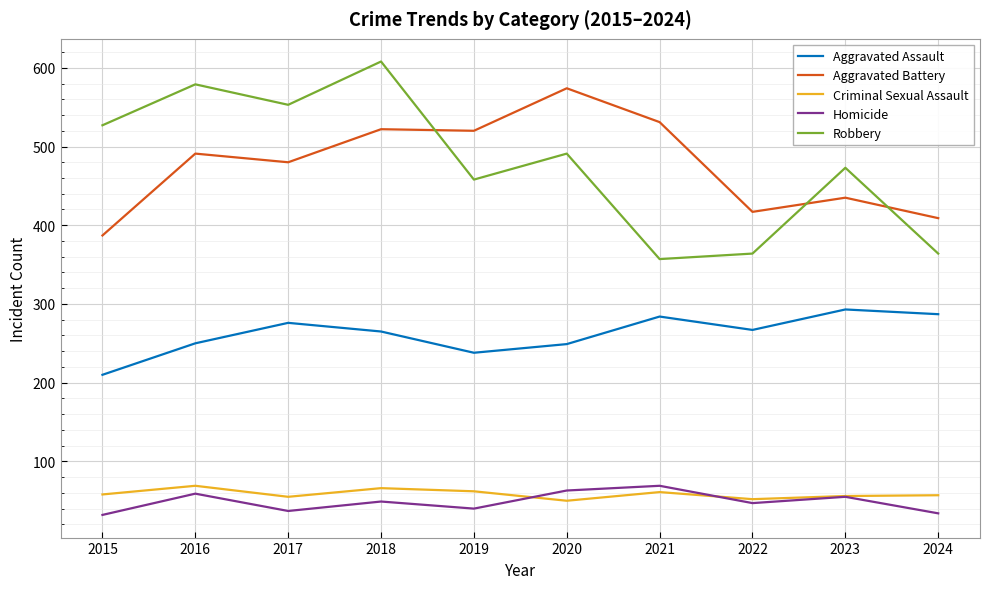

What is the average value of the Aggravated Battery series?

477